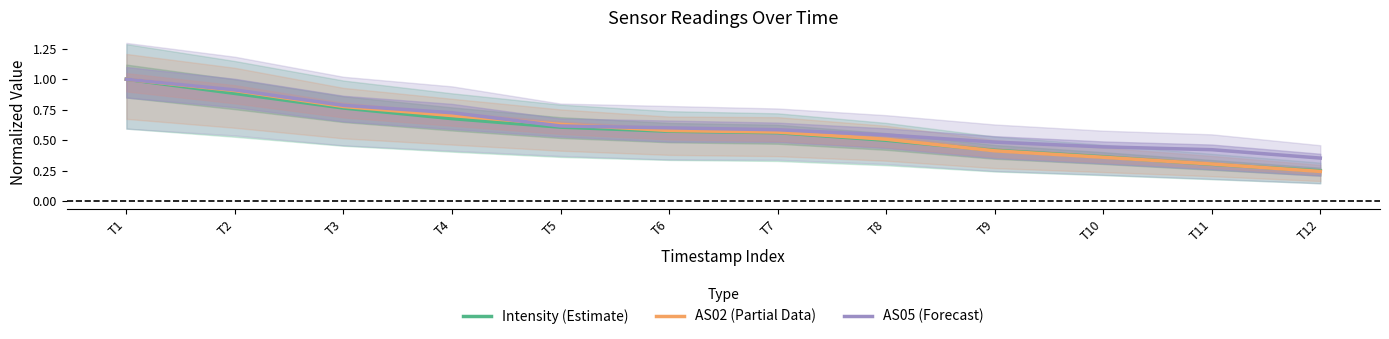

What is the sum of the AS02 (Partial Data) values at T3 and T2?

1.7